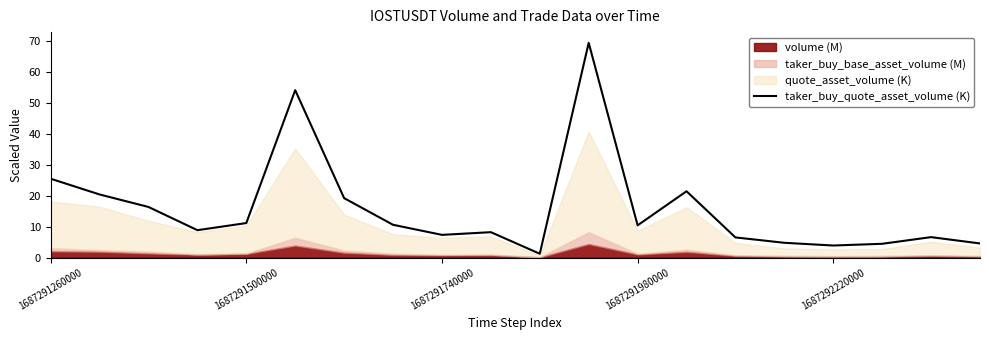

Reading right to left, transcribe all the data shown in this chart.

4.6	6.6	4.5	3.9	4.8	6.5	21.5	10.4	69.5	1.2	8.2	7.3	10.6	19.2	54.2	11.2	8.9	16.4	20.4	25.5